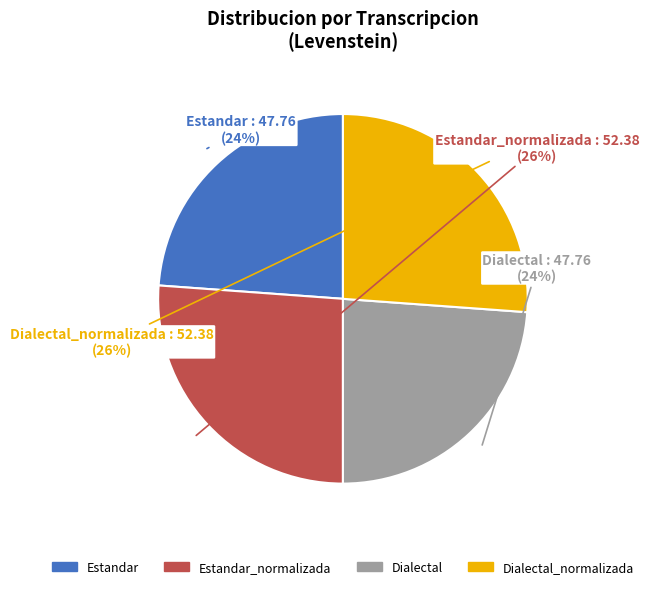

True or false: Estandar_normalizada accounts for 26% of the total.

True